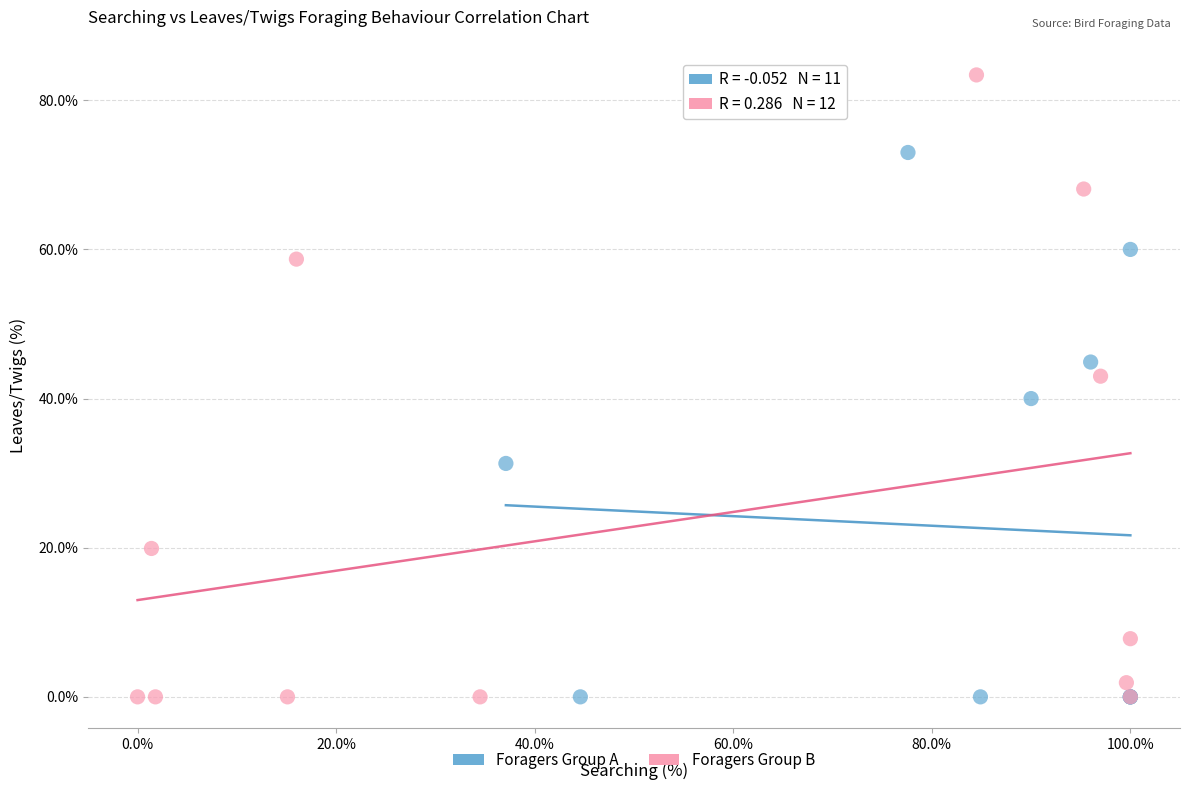

What are all the series names shown in the legend?

Foragers Group A, Foragers Group B